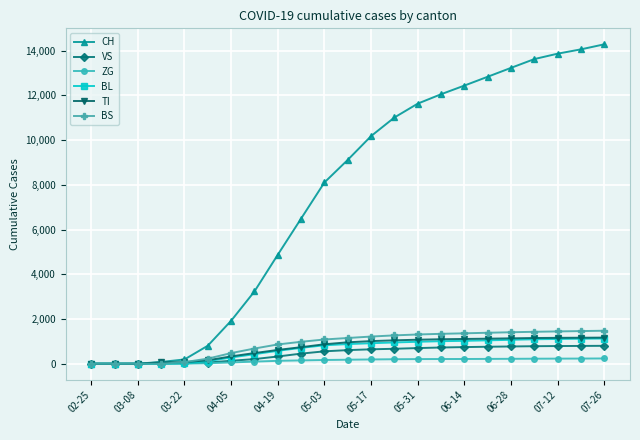

Does the chart have visible grid lines?

Yes